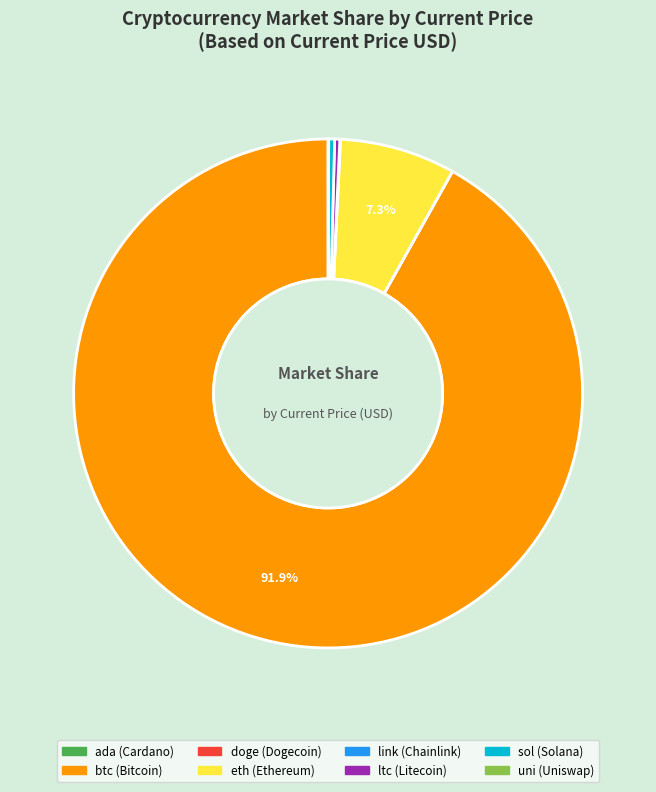

What is the majority slice?

btc